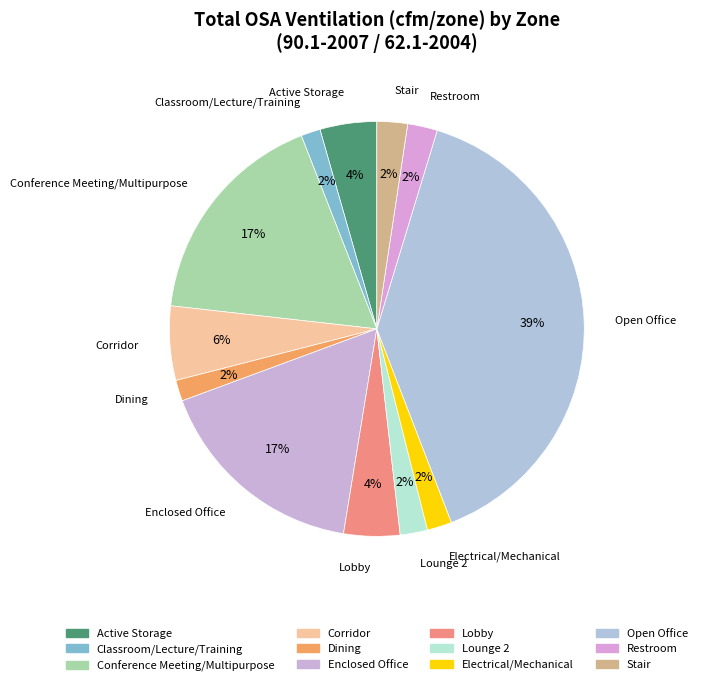

Approximately how many times larger is the value at Enclosed Office compared to Open Office?

0.4